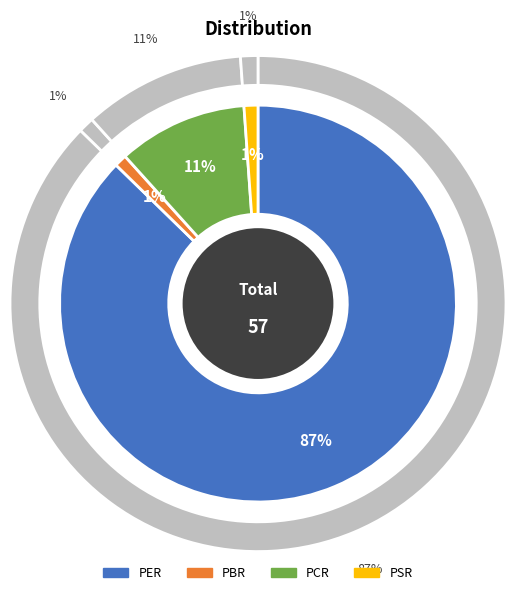

To the nearest percent, what percentage of the pie is PBR?

1%